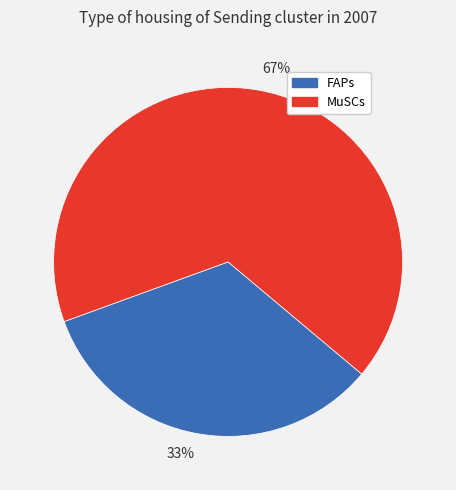

To the nearest percent, what is the average slice percentage?

50%